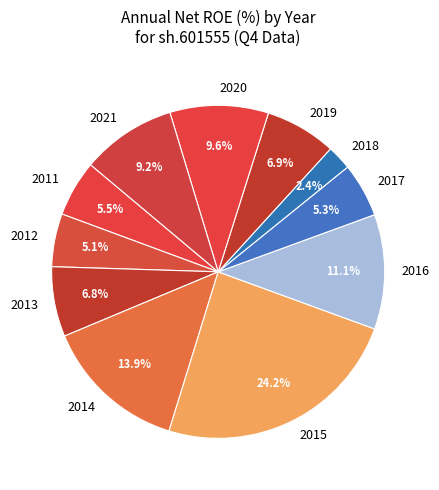

Do 2019 and 2014 together represent more than half of the pie?

No